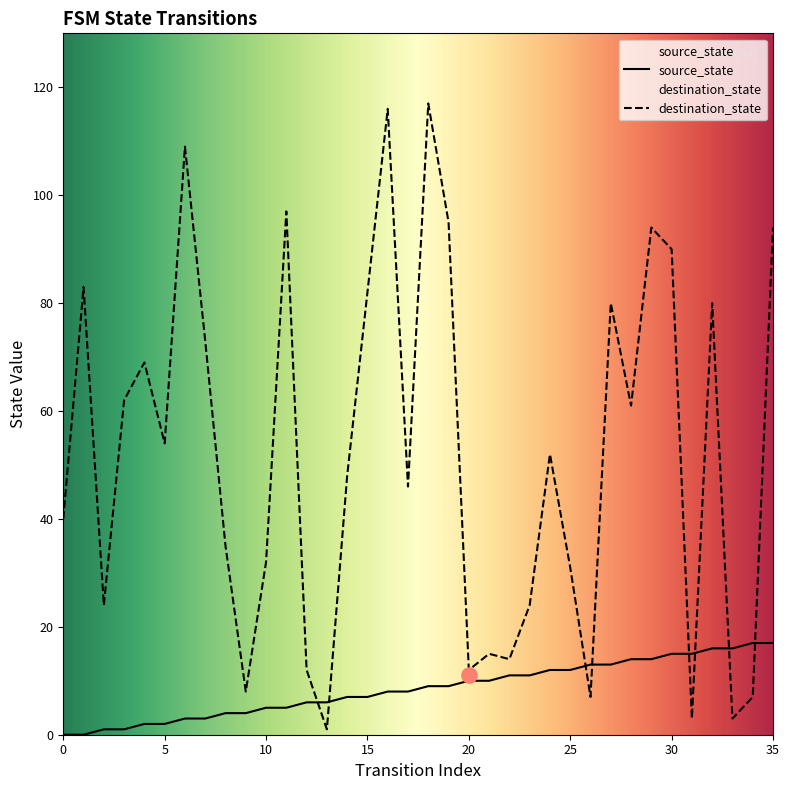

Which series has the largest total across all categories?

destination_state